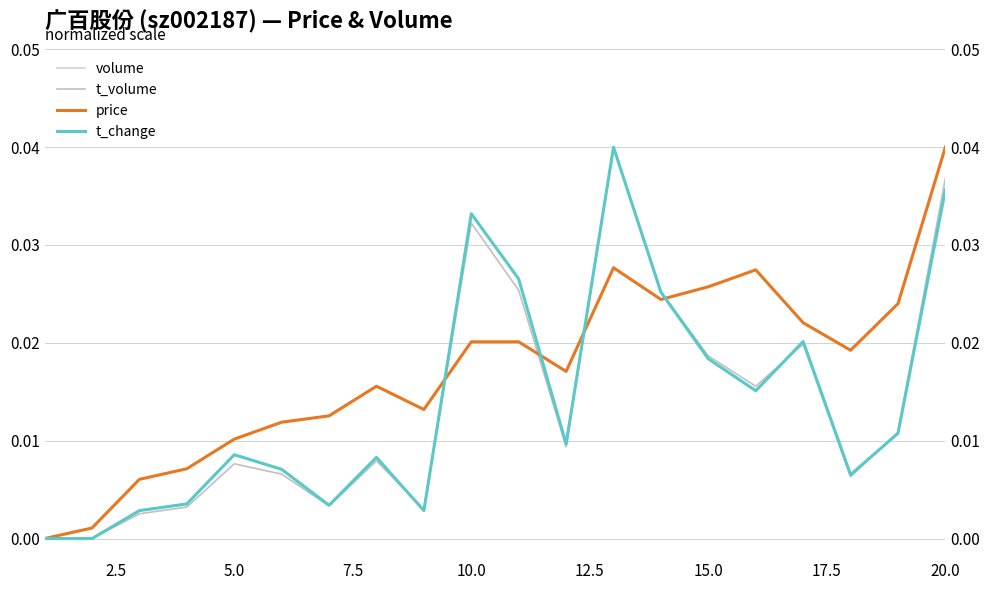

Which series has the widest spread of values?

volume